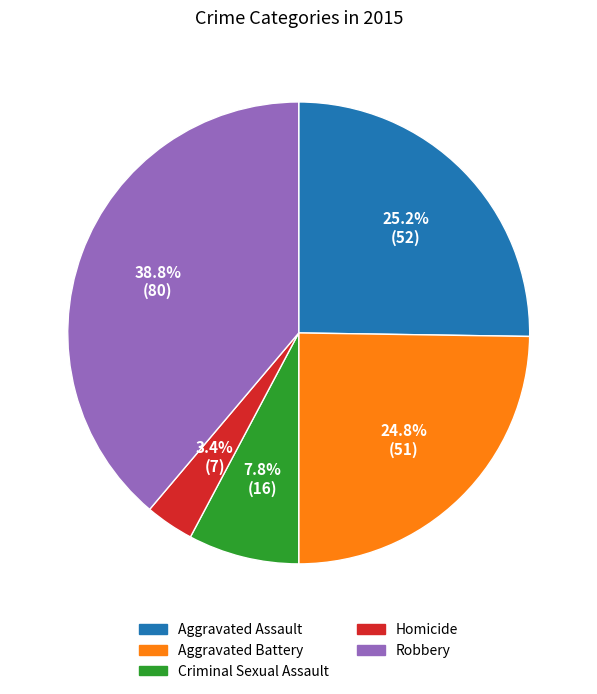

How many slices are in this pie chart?

5